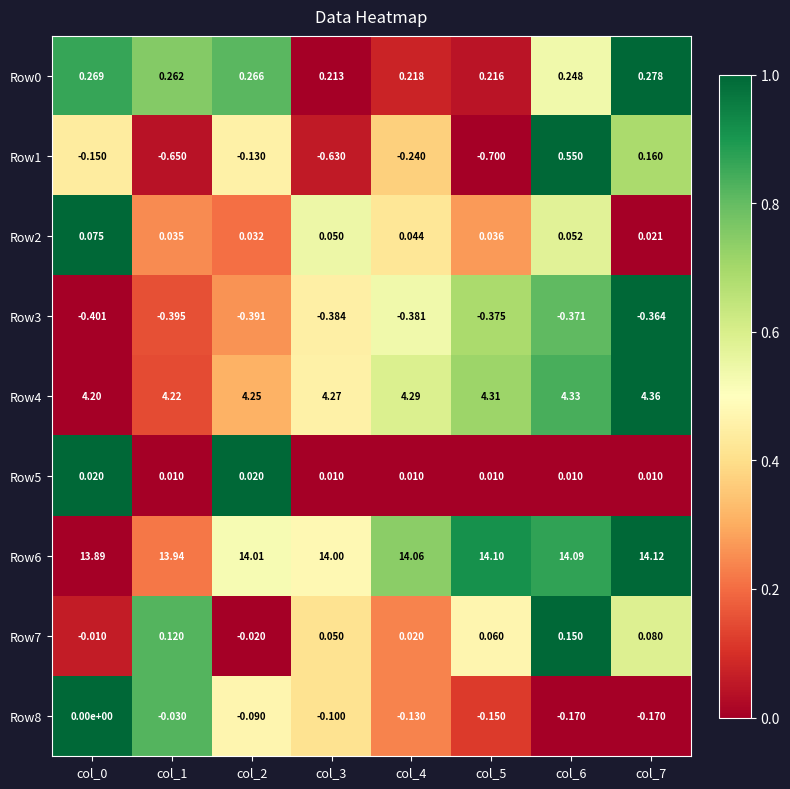

At how many categories does at least one series exceed 0?

8